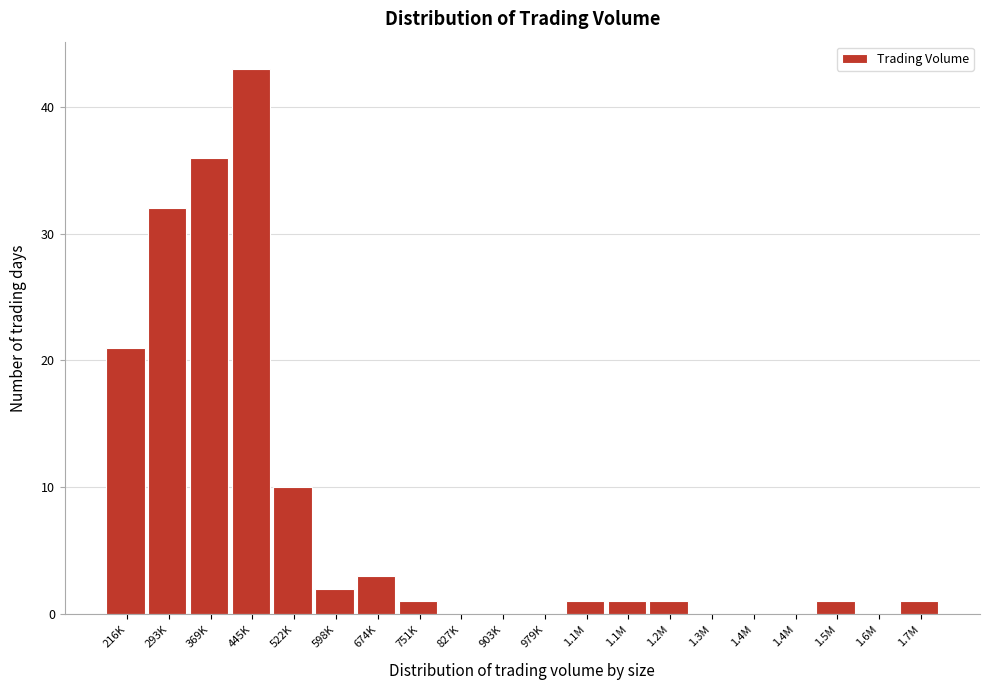

How many distinct data groups are displayed?

1